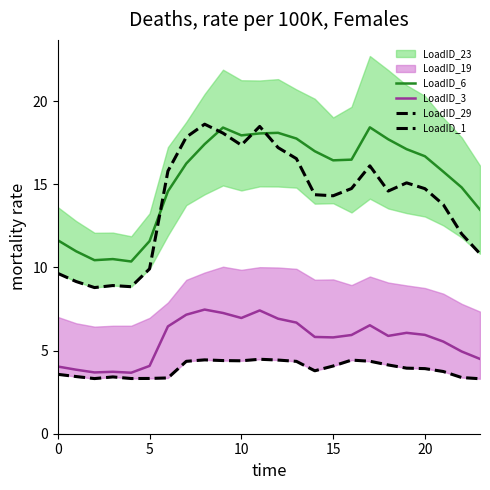

At how many categories does at least one series exceed 7?

24